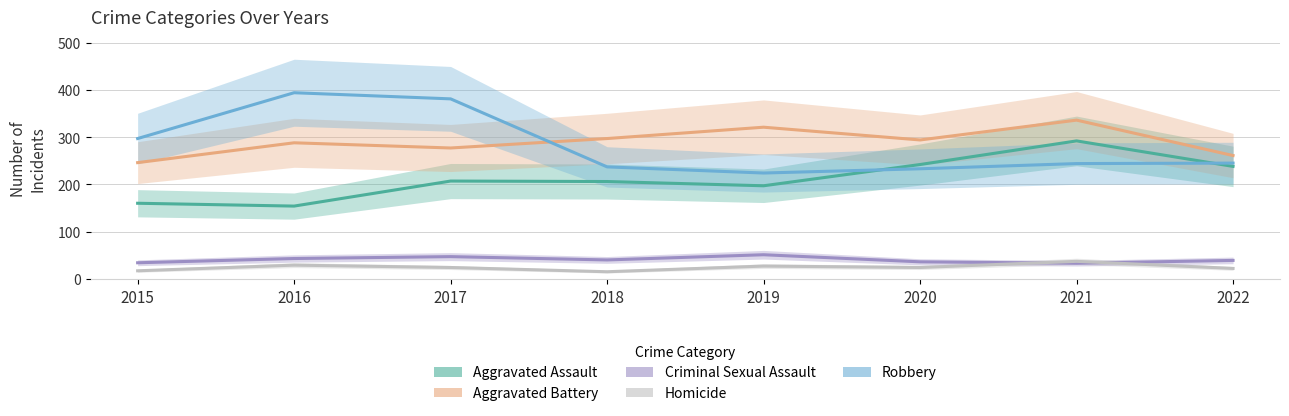

What are all the series names shown in the legend?

Aggravated Assault, Aggravated Battery, Criminal Sexual Assault, Homicide, Robbery